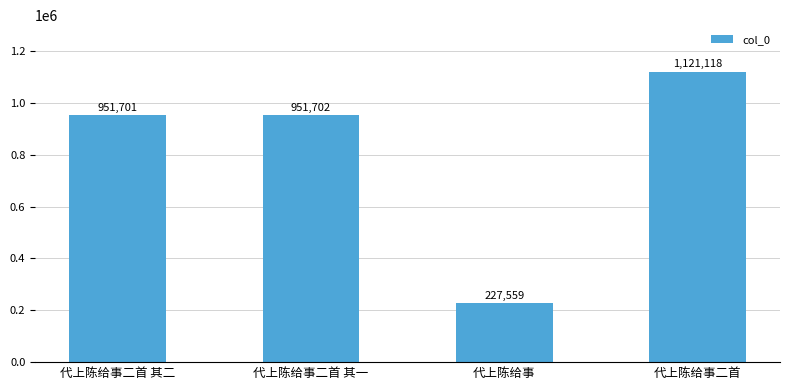

What is the label of the 3rd bar from the left?

代上陈给事